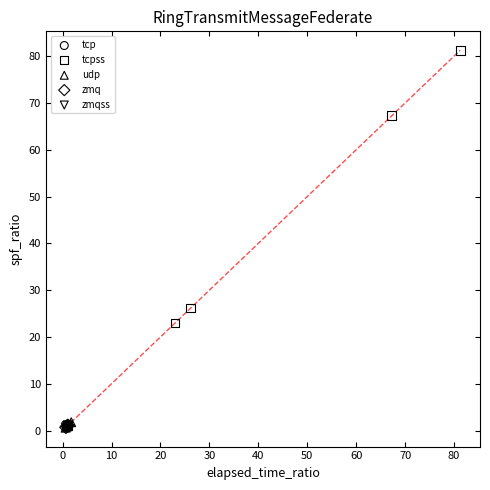

Which series has the largest Y range (max minus min)?

tcpss